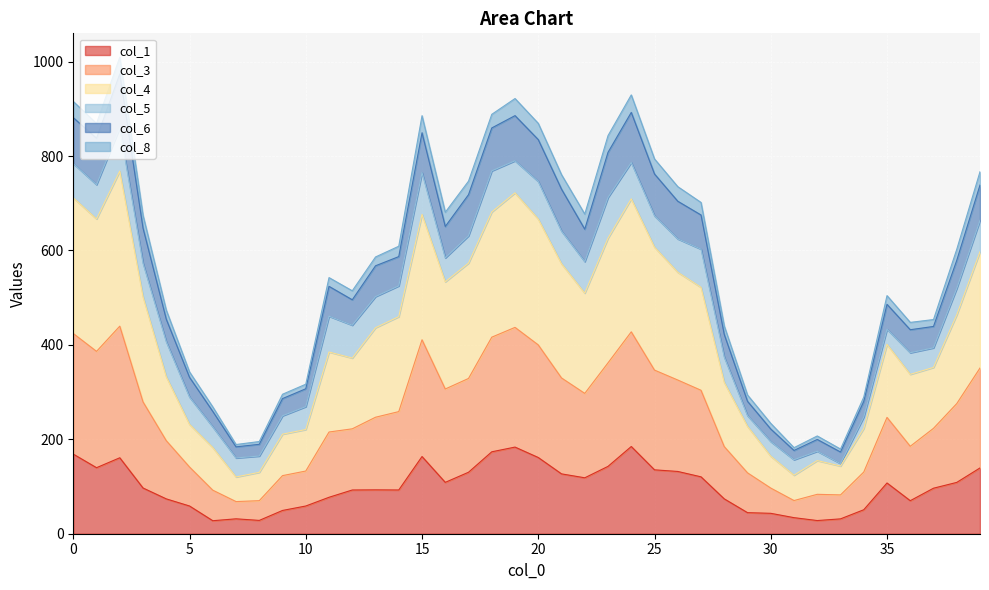

What is the difference between the highest and lowest values at 24?

744.9